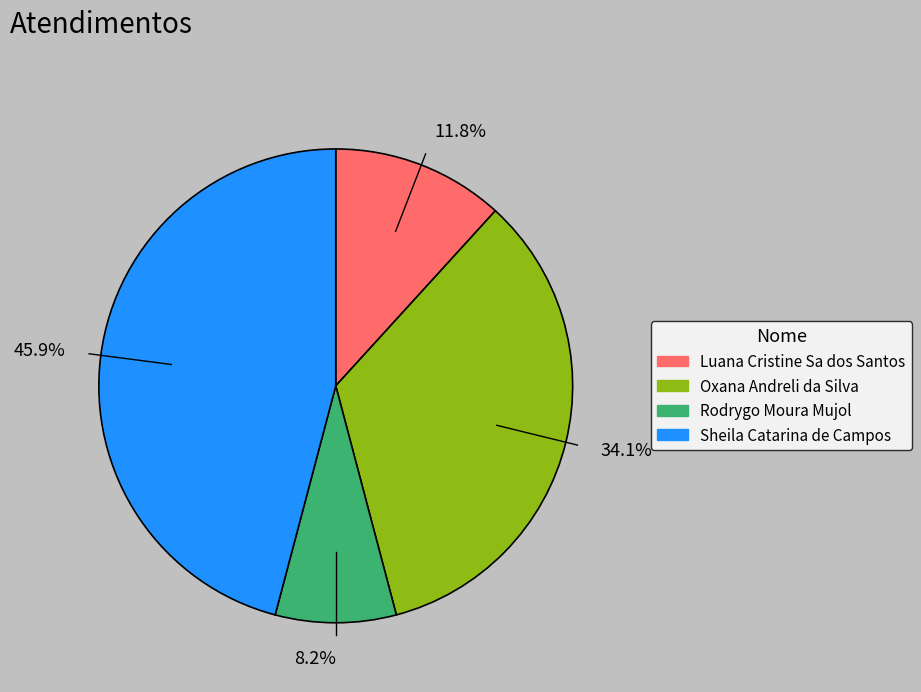

Which slice is the largest?

45.9%